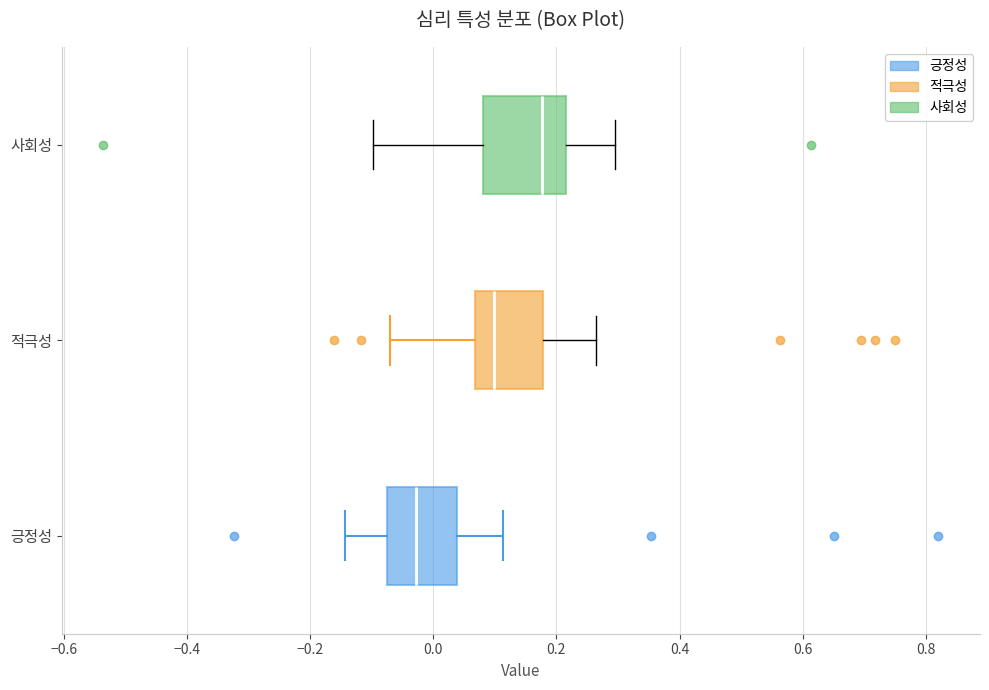

Where does the left whisker of the box for 사회성 end on the x-axis? The values are not printed on the chart, so give them approximately, as read against the axis.

-0.10